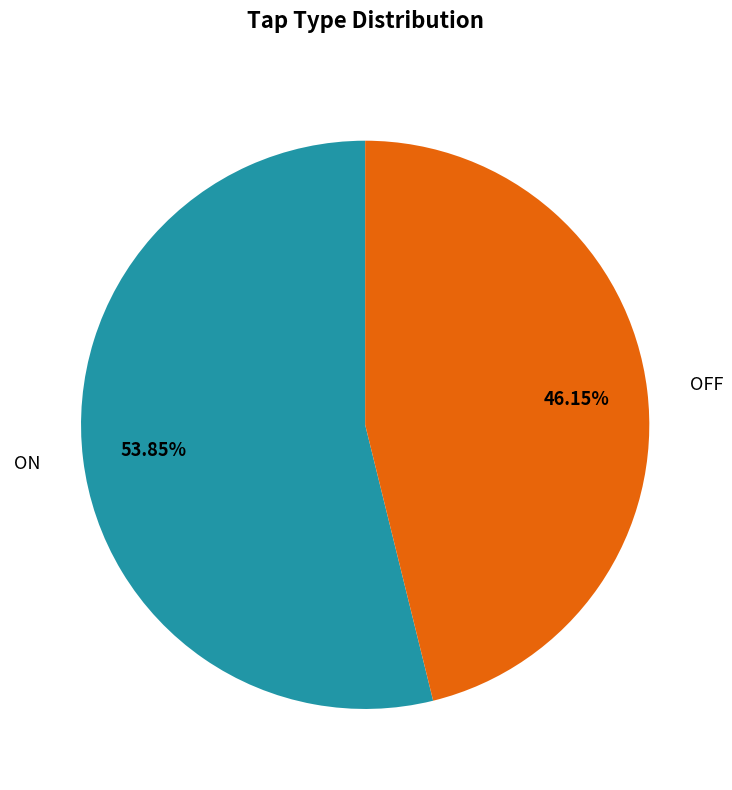

What percentage do ON and OFF together represent?

100.0%